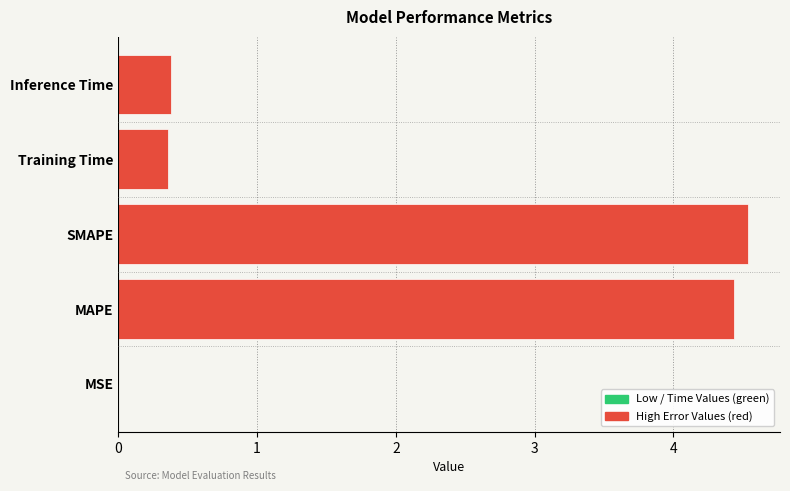

True or false: the data shows 2.9 at SMAPE.

False